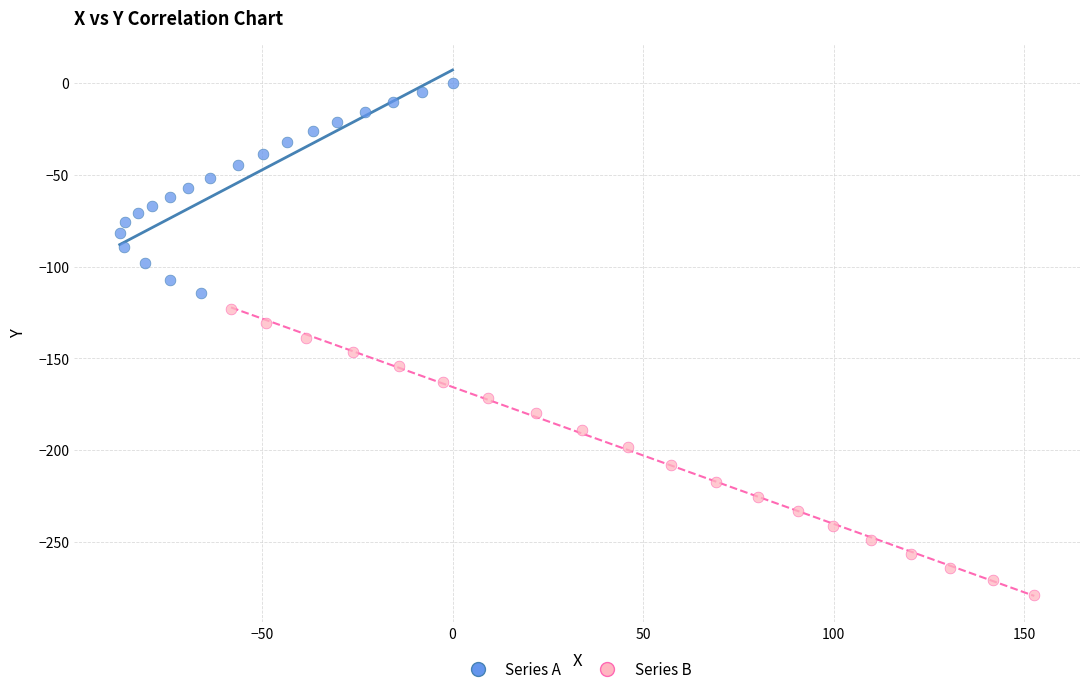

Which series reaches the maximum Y coordinate?

Series A